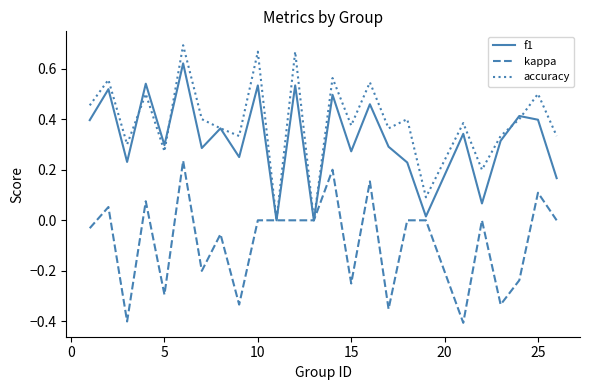

Which series has the largest range (max minus min)?

accuracy